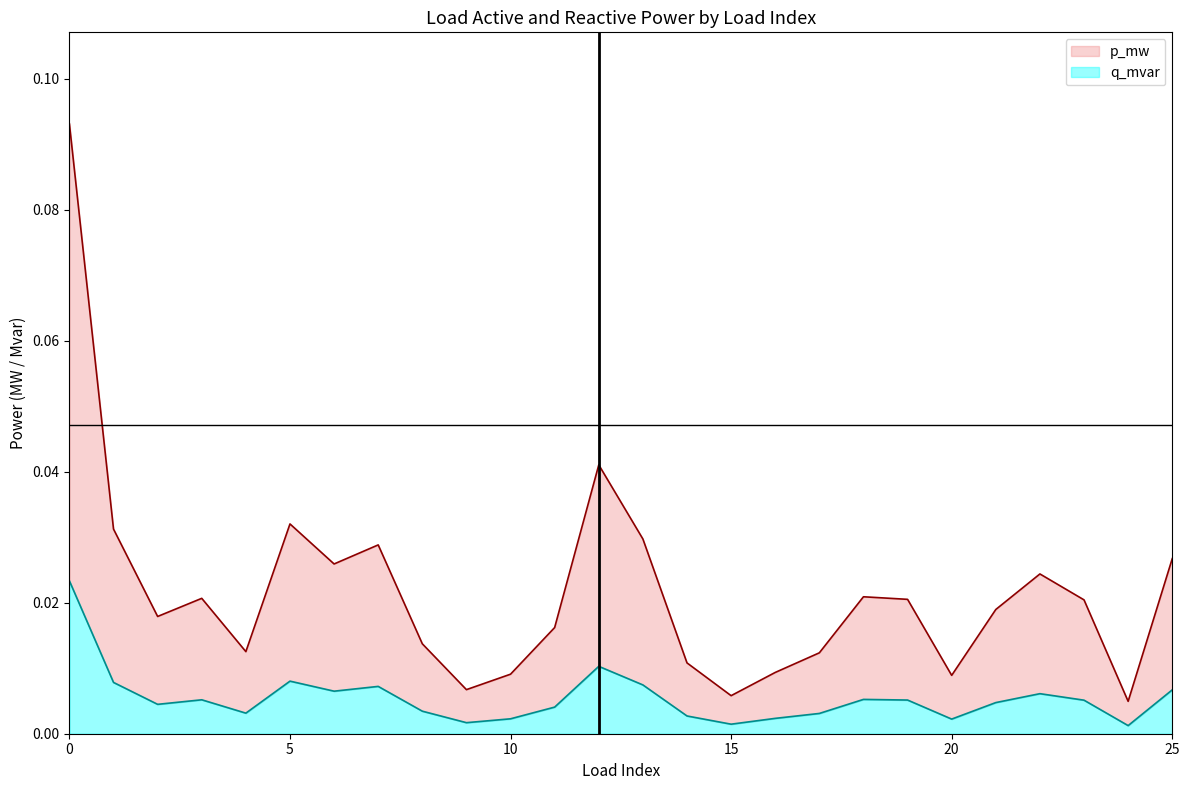

Which category has the lowest value in the q_mvar series?

24